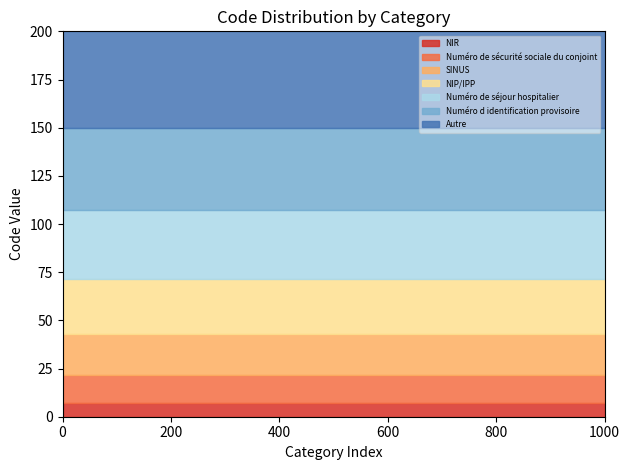

What is the lowest value of the NIR series?

7.1